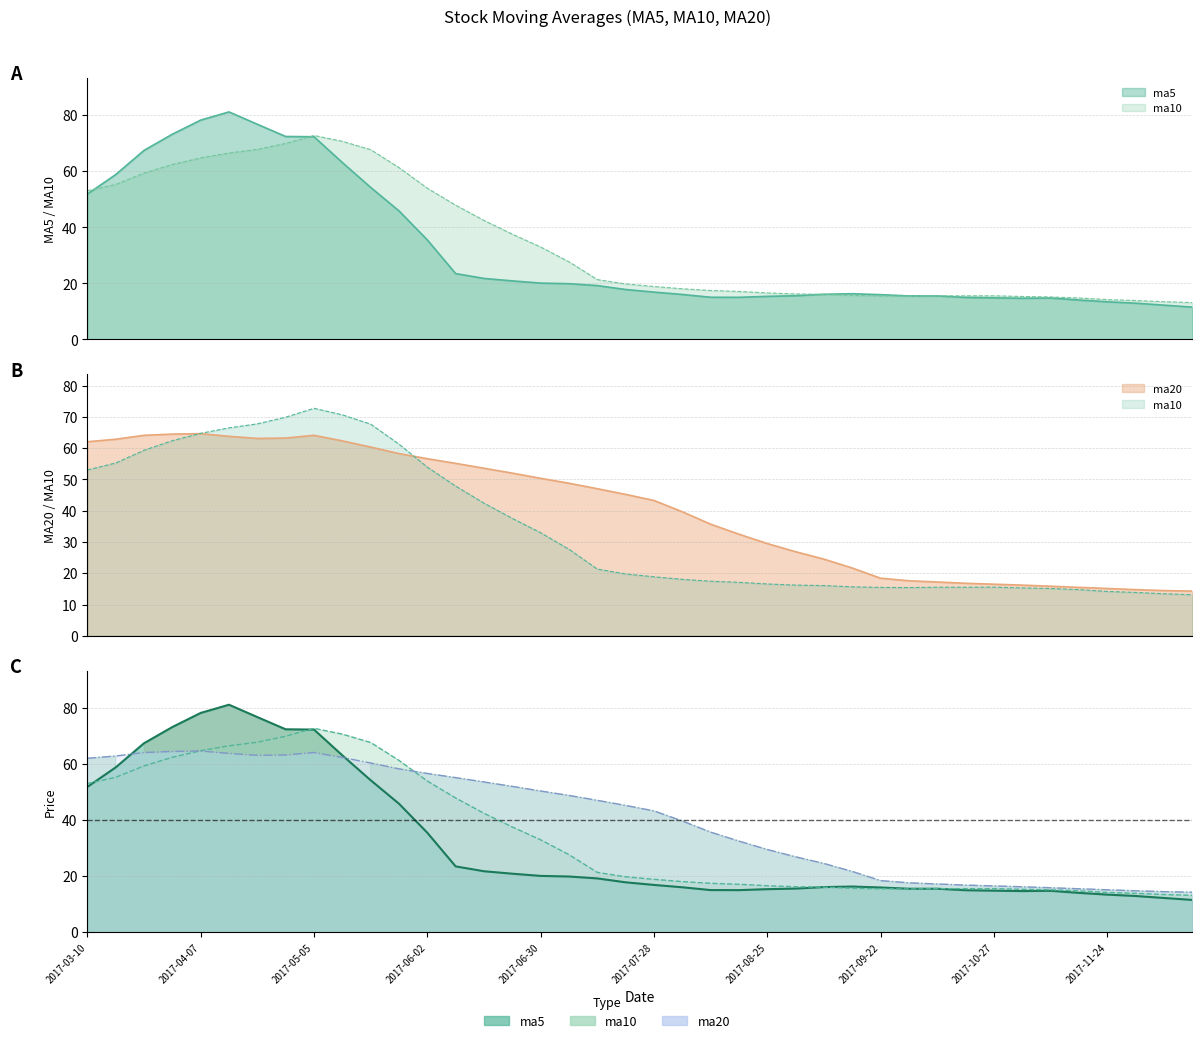

Count the number of data series in this chart.

3